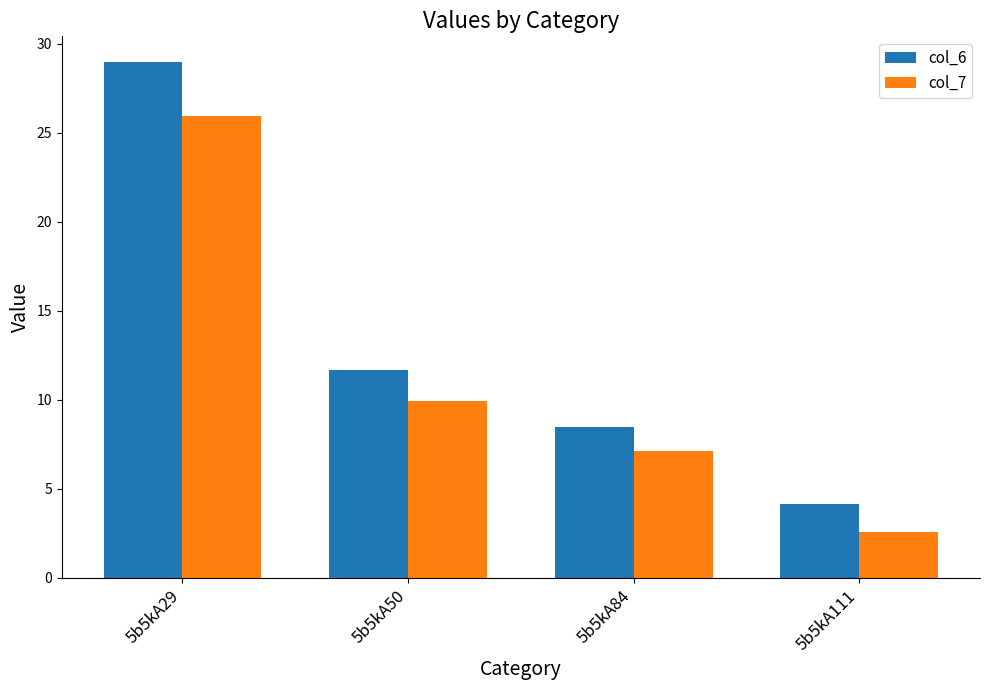

At which category is the sum across all series the highest?

5b5kA29